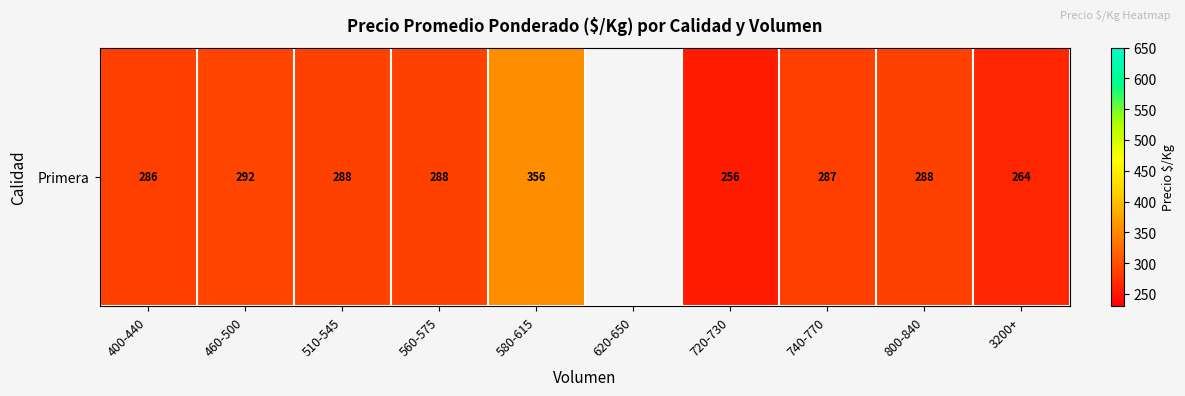

Which category has the lowest value across all series?

720-730